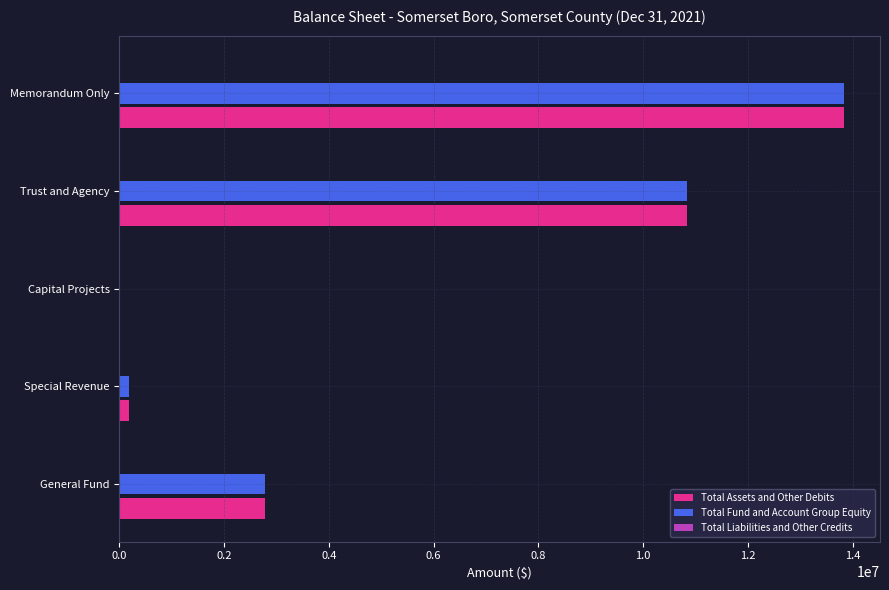

What is the sum of all Total Assets and Other Debits values?

27662094